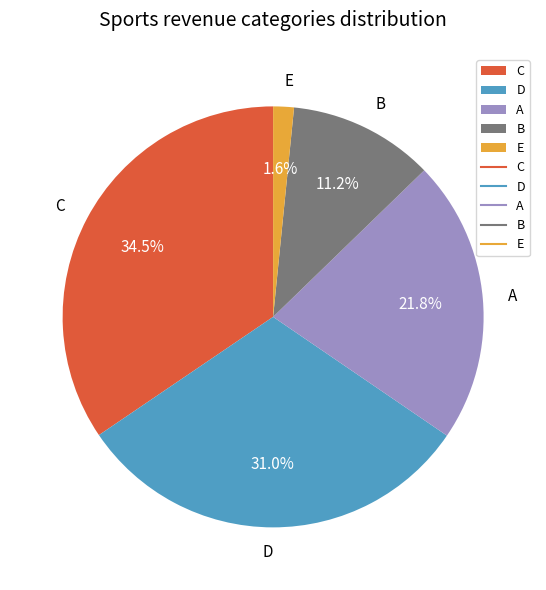

Which category has the biggest portion of the pie?

C